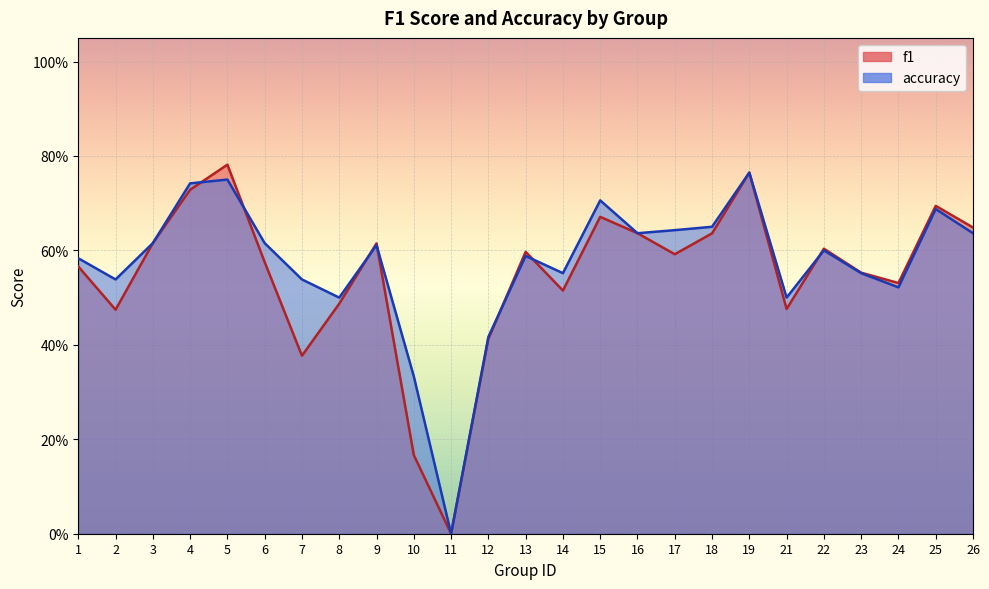

Rank the categories by accuracy value from lowest to highest.

11, 10, 12, 8, 21, 24, 2, 7, 14, 23, 1, 13, 22, 9, 3, 6, 16, 26, 17, 18, 25, 15, 4, 5, 19